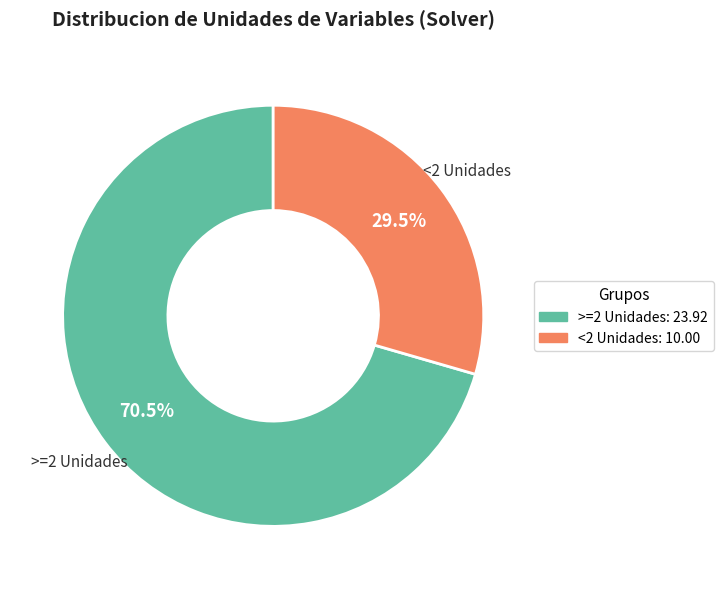

Does any single category account for the majority?

Yes